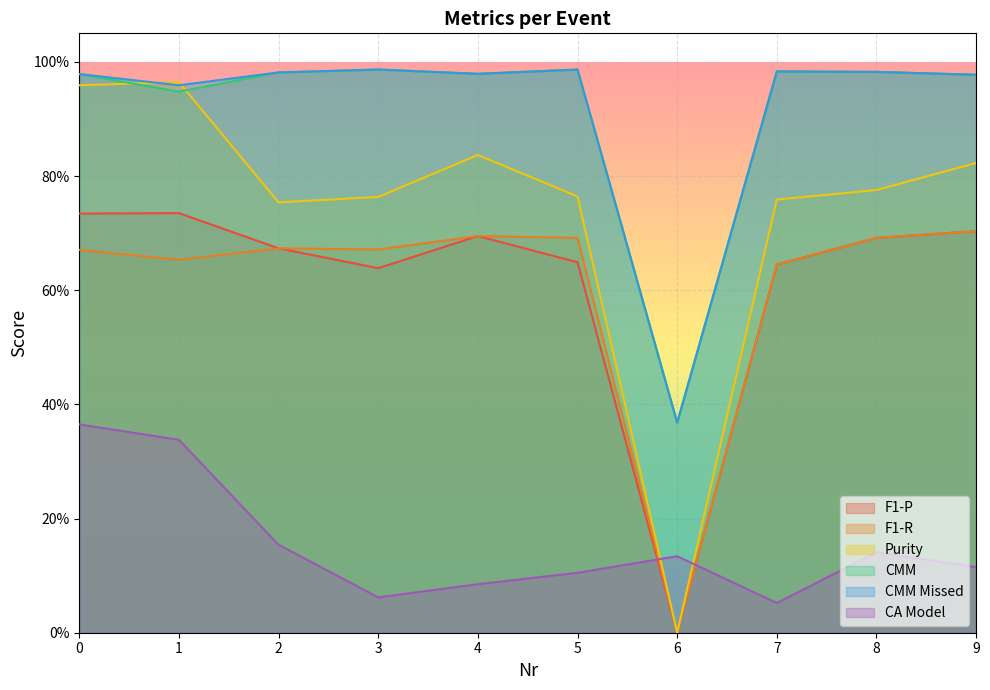

What is the total value across all series at 7?

4.1